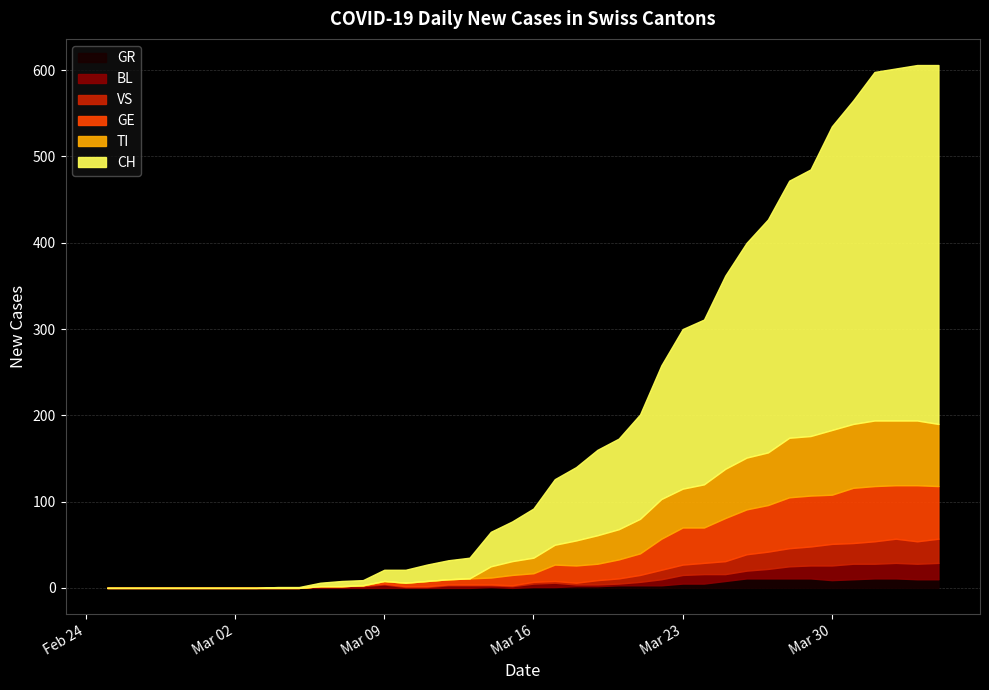

What is the total value across all series at 20?

92